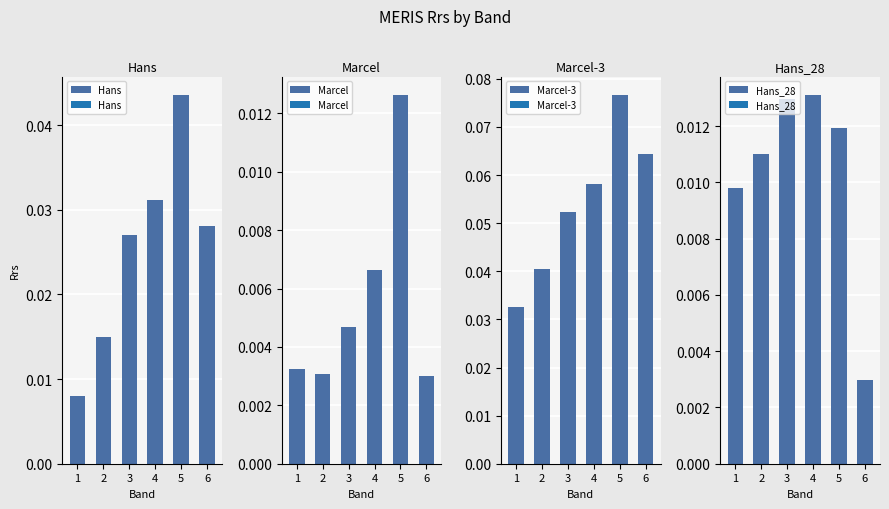

Which series changed the most between 1 and 5?

Marcel-3